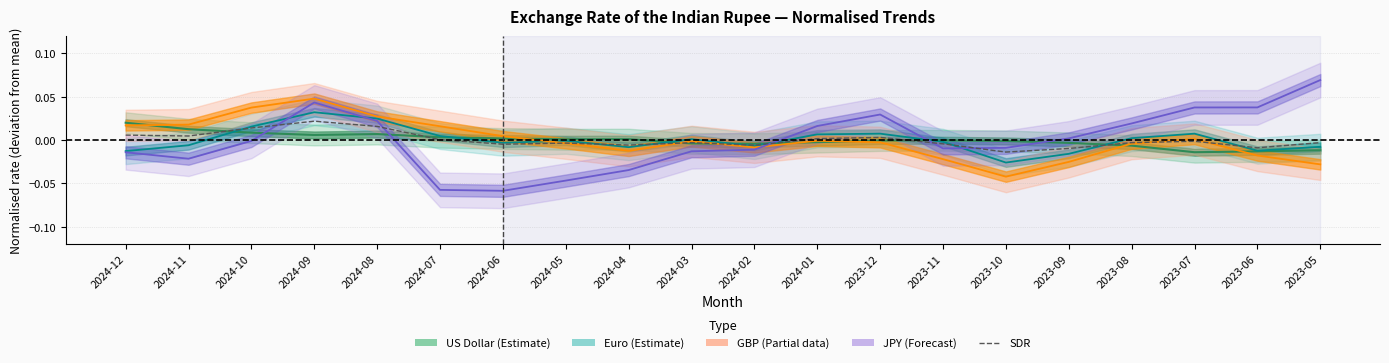

True or false: the data shows 0.0 at 2024-12.

True